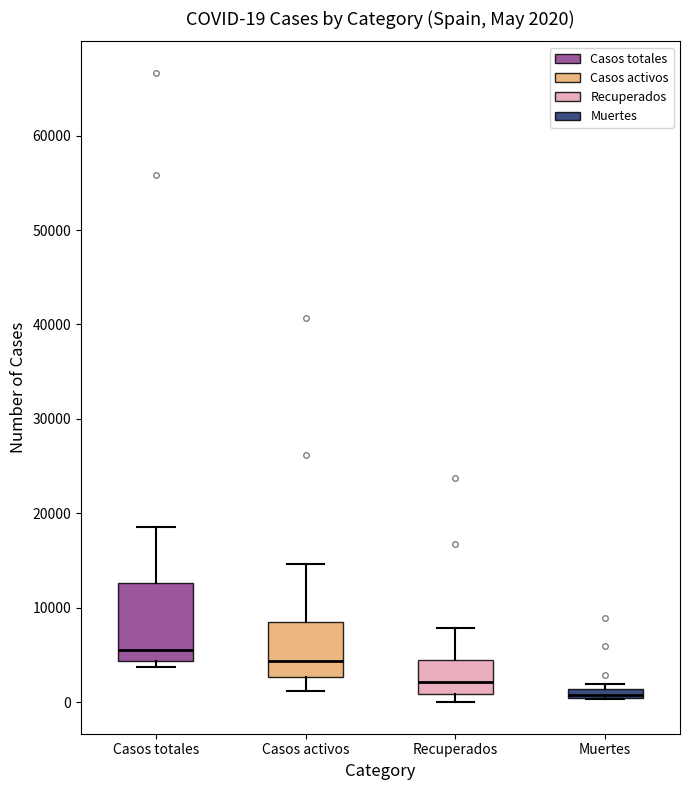

Which box is the tallest, from its lower edge to its upper edge?

Casos totales